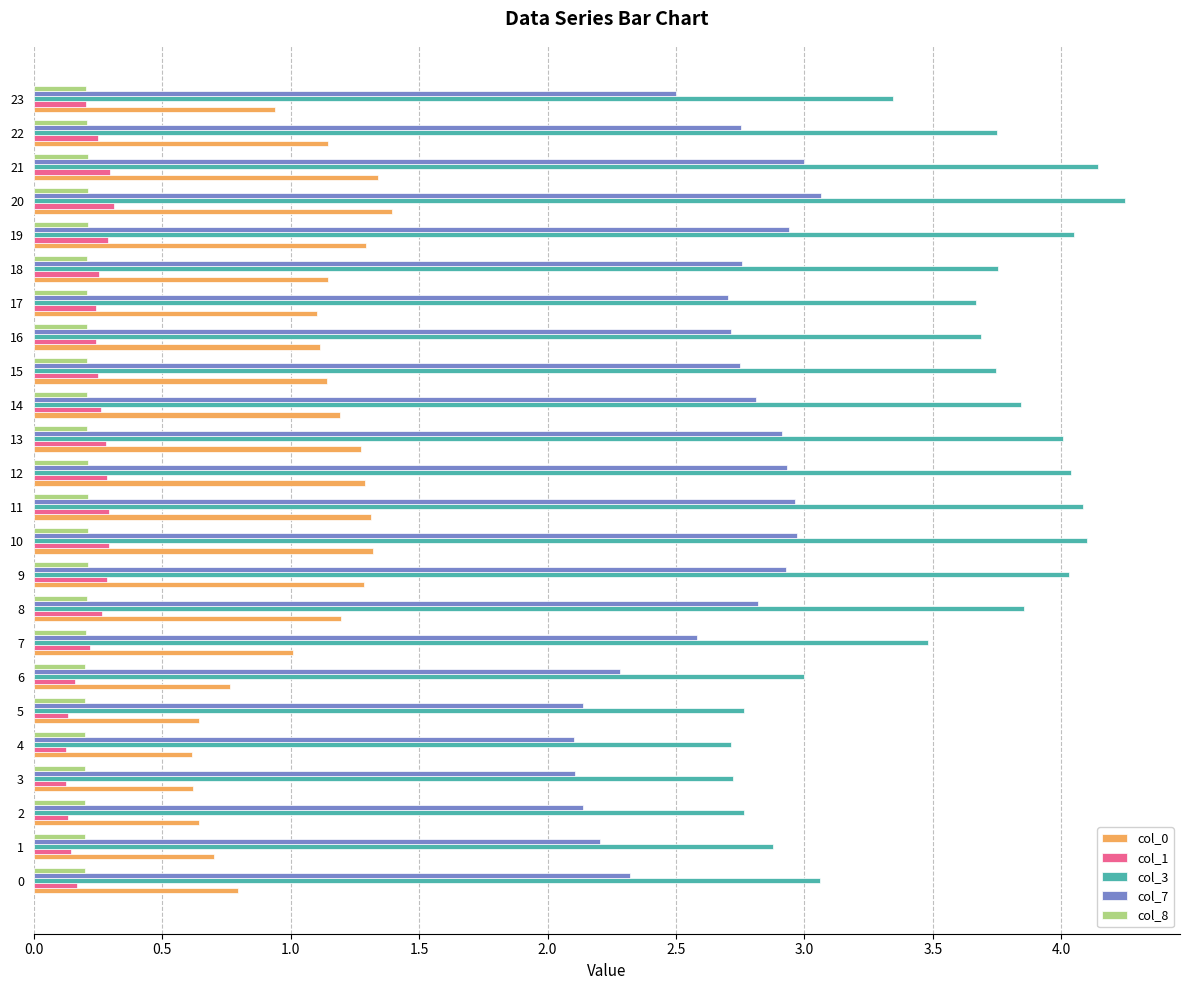

Which series has the largest range (max minus min)?

col_3